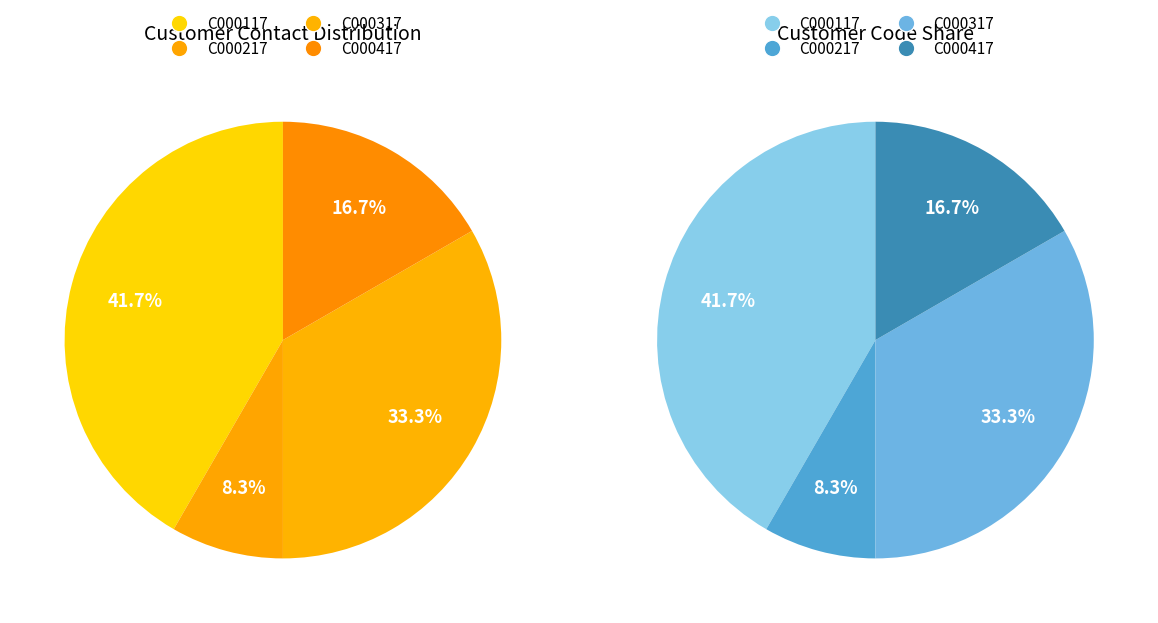

Does C000217 account for over 50% of the chart?

No